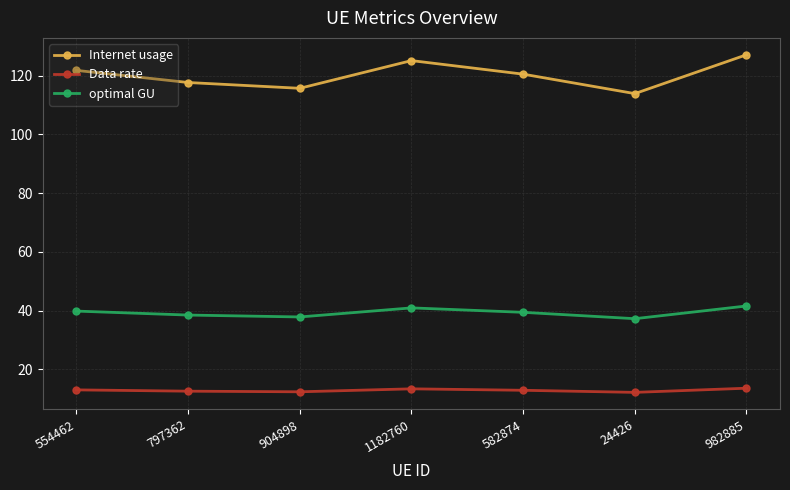

At which label does optimal GU first exceed 39?

554462